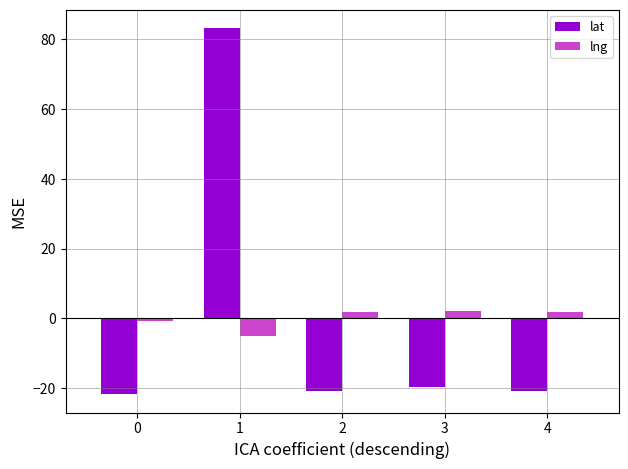

List the series in order of their peak value, lowest first.

lng, lat